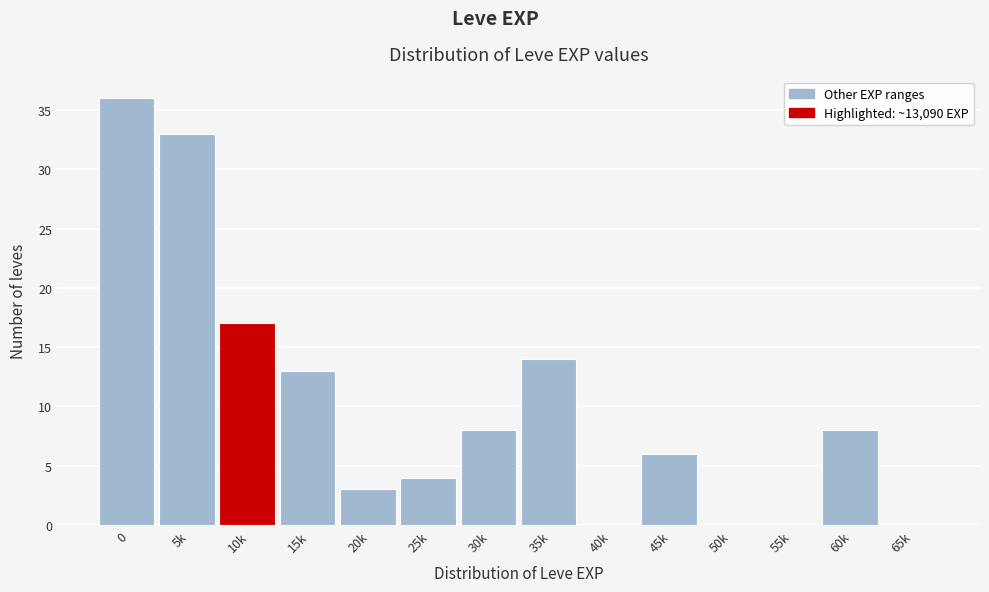

Reading right to left, extract all data points from this chart.

65k=0	60k=8	55k=0	50k=0	45k=6	40k=0	35k=14	30k=8	25k=4	20k=3	15k=13	10k=17	5k=33	0=36